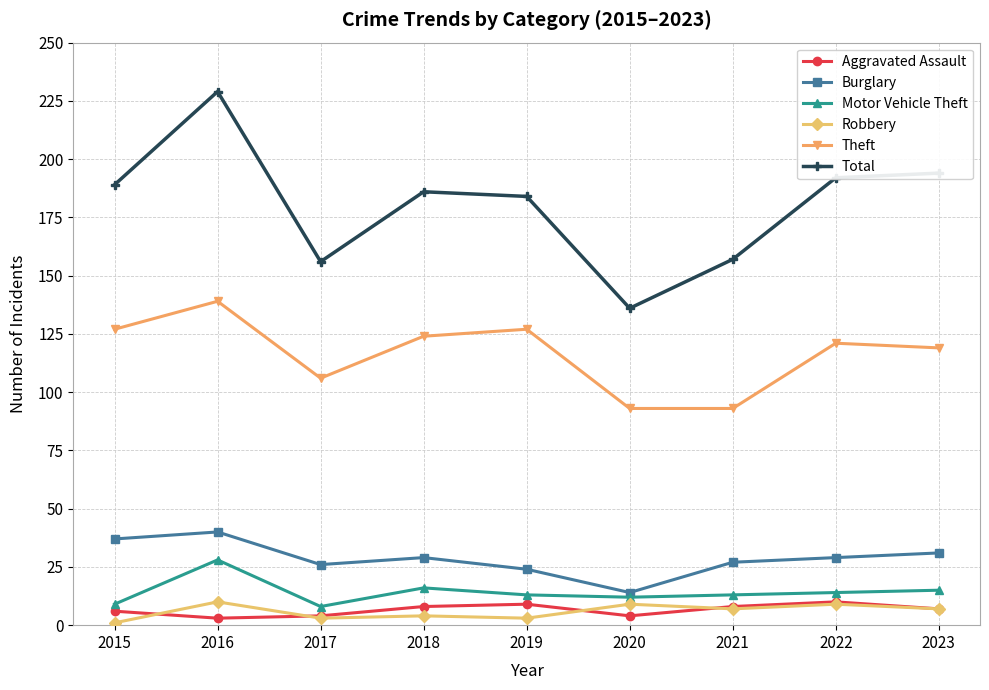

What is the minimum value for Burglary?

14